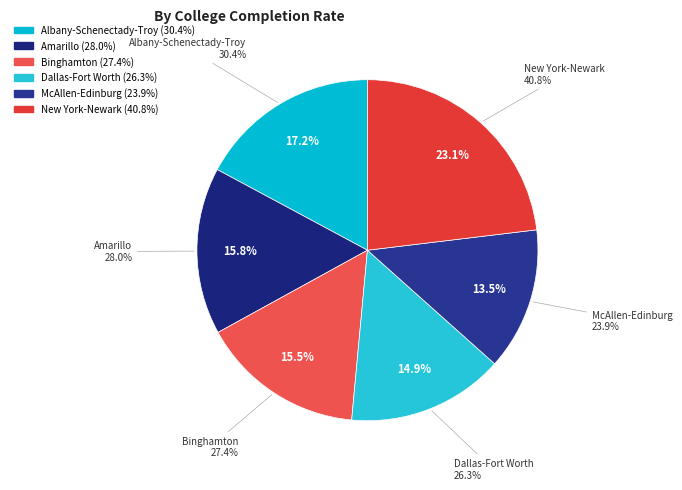

Count the number of slices in the pie.

6